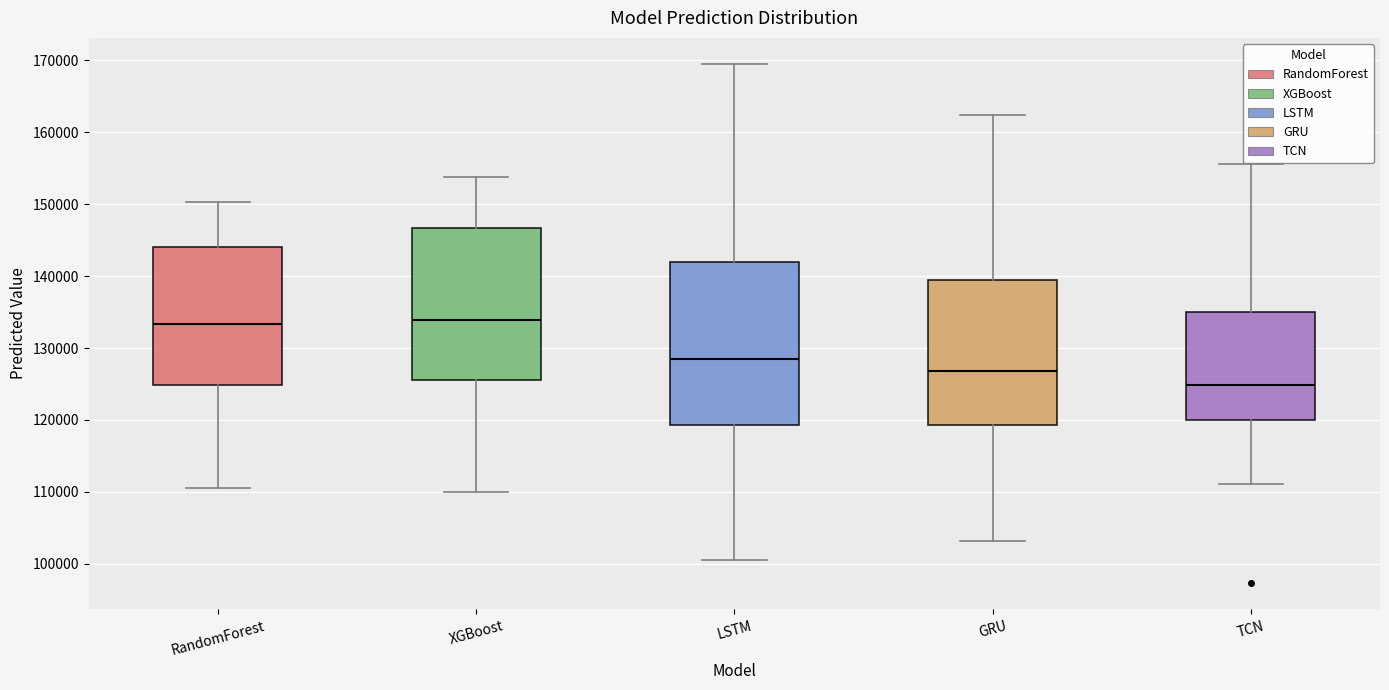

Comparing the boxes themselves (not the whiskers), which one is the tallest?

LSTM